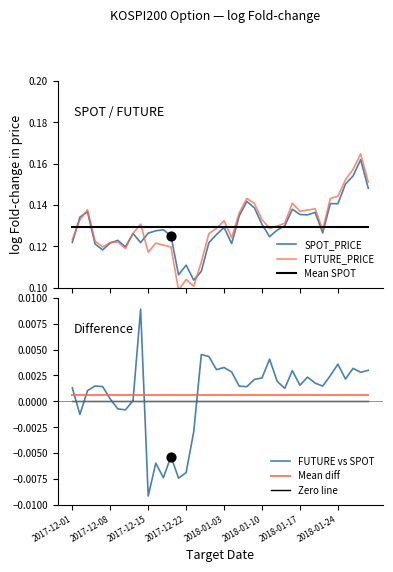

True or false: FUTURE vs SPOT and Mean diff cross at least once.

True